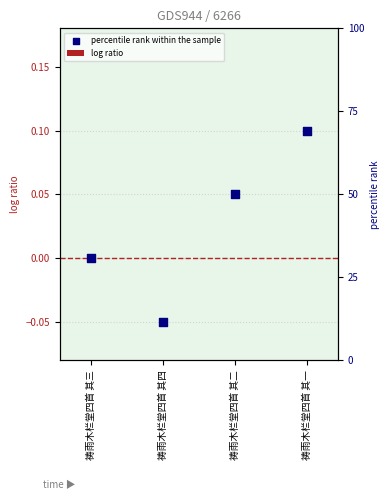

Which series has the widest spread of Y values?

percentile rank within the sample